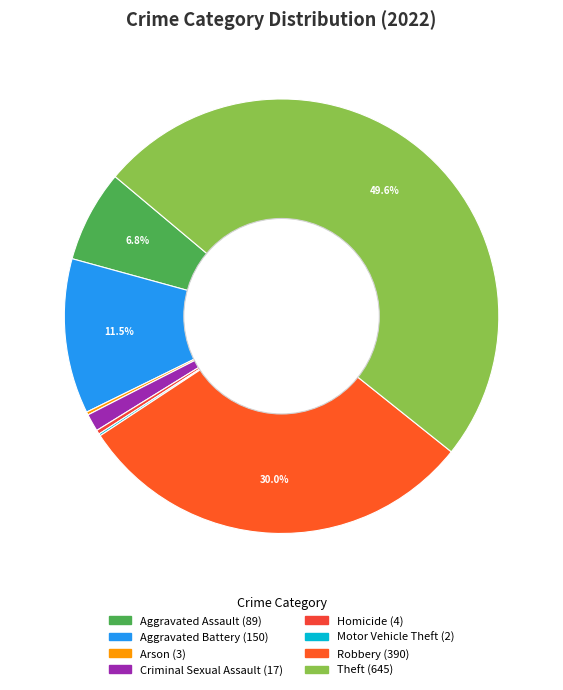

What is the change in value from Aggravated Battery to Motor Vehicle Theft?

-148